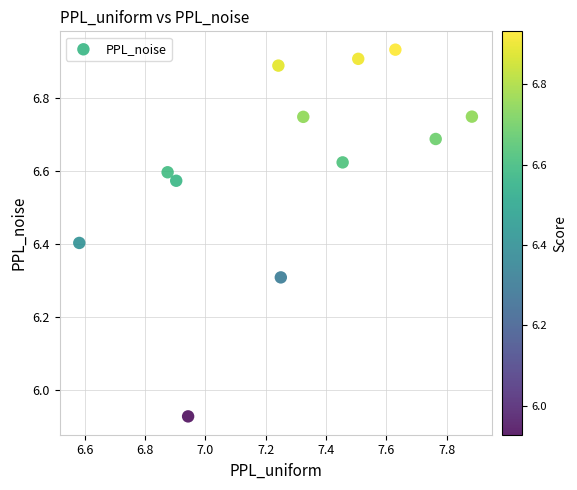

What is the average X value?

7.3